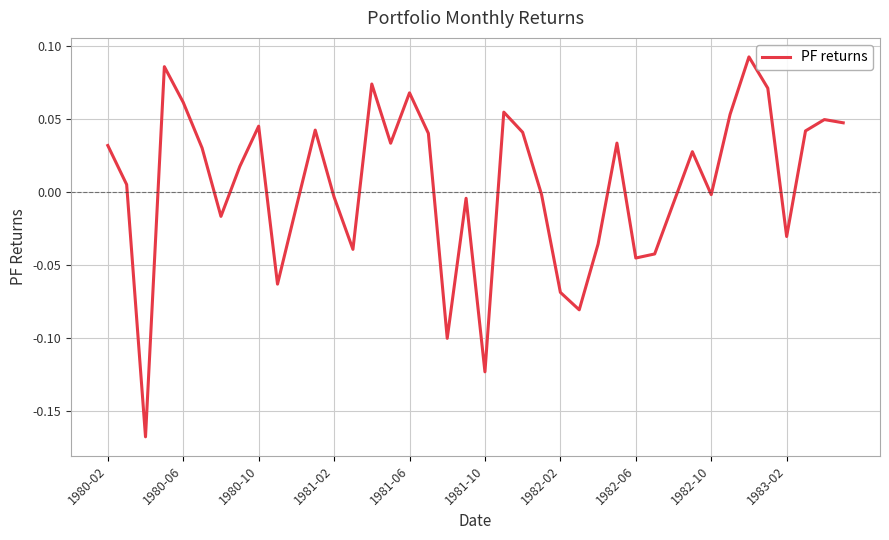

What is the difference between the maximum and minimum values?

0.3